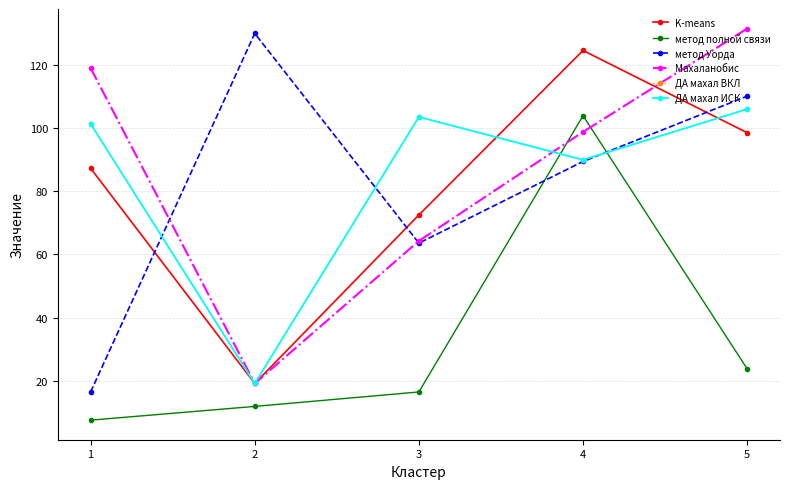

How many interior local peaks does the K-means series have?

1